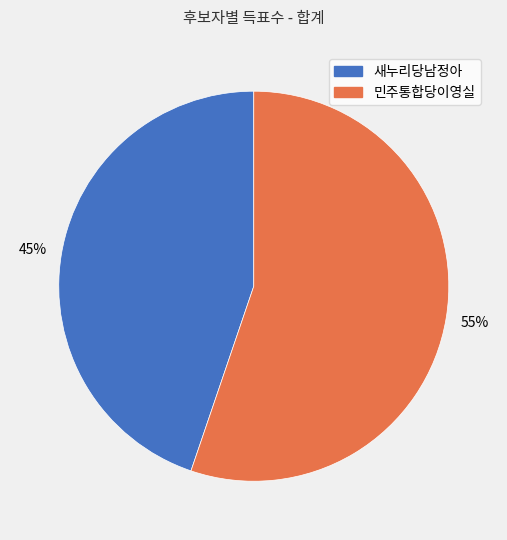

How many segments does this pie chart have?

2